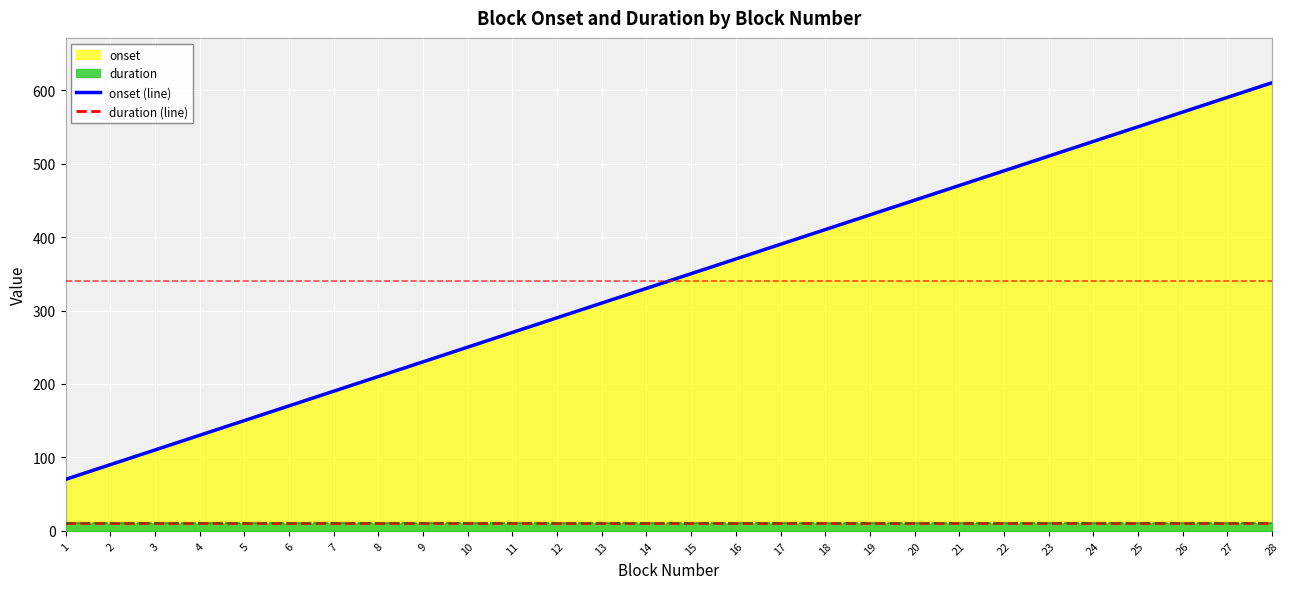

Reading right to left, list all the values displayed in this chart.

onset (line): 610.3	590.3	570.3	550.3	530.3	510.3	490.3	470.3	450.3	430.2	410.2	390.2	370.2	350.2	330.2	310.2	290.2	270.2	250.2	230.1	210.1	190.1	170.1	150.1	130.1	110.1	90.0	70.0
duration (line): 10.0	10.0	10.0	10.0	10.0	10.0	10.0	10.0	10.0	10.0	10.0	10.0	10.0	10.0	10.0	10.0	10.0	10.0	10.0	10.0	10.0	10.0	10.0	10.0	10.0	10.0	10.0	10.0